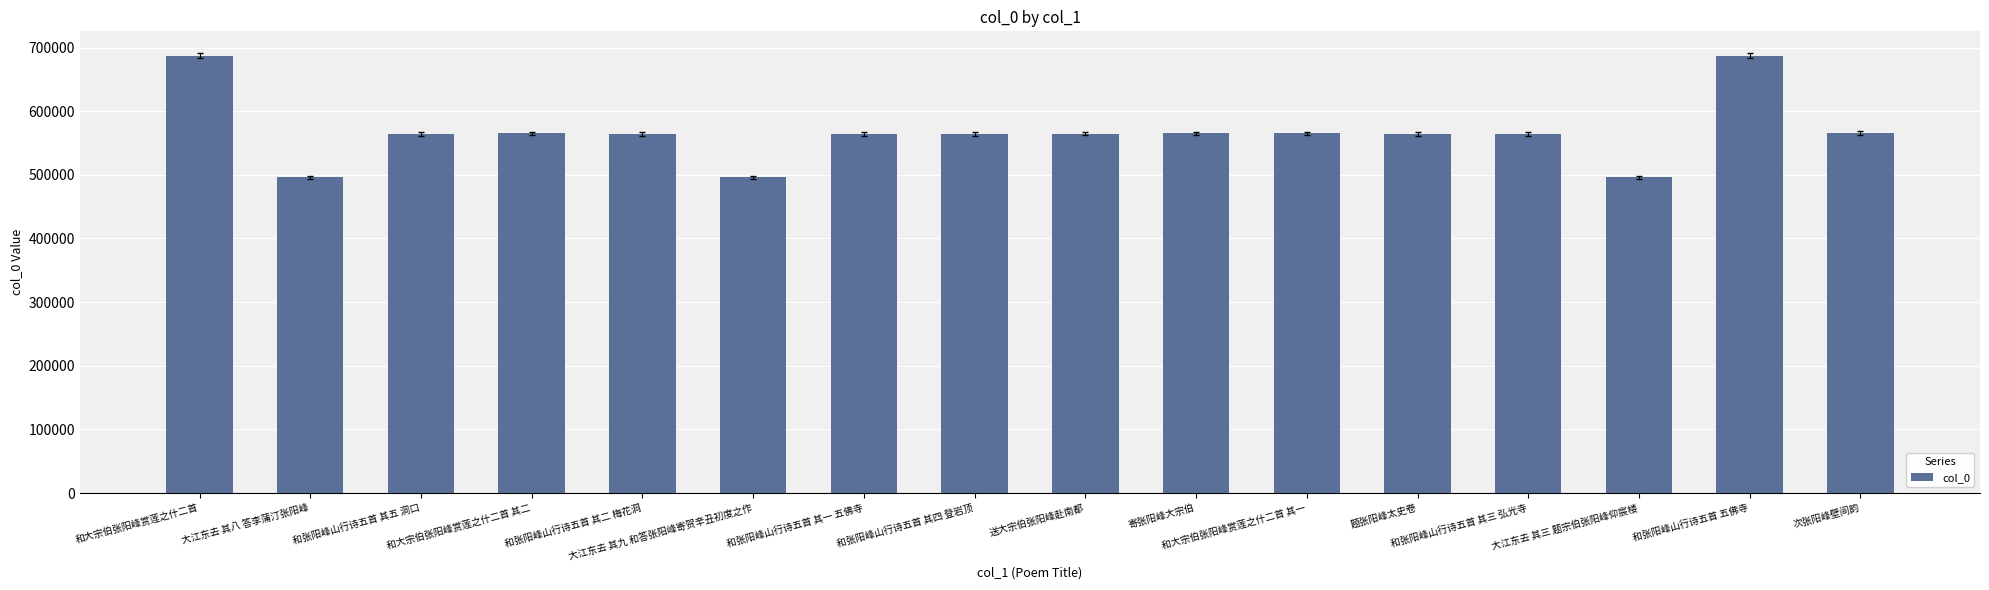

Read the value at 寄张阳峰大宗伯, to the nearest 10.

564940